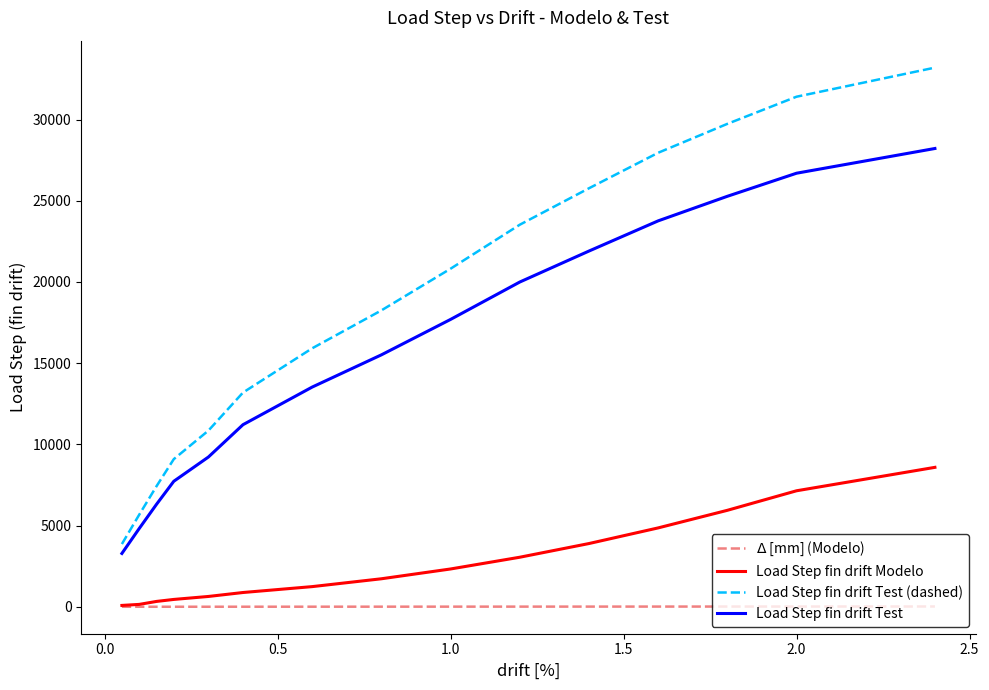

True or false: $\Delta$ [mm] (Modelo) and Load Step fin drift Test (dashed) cross at least once.

False